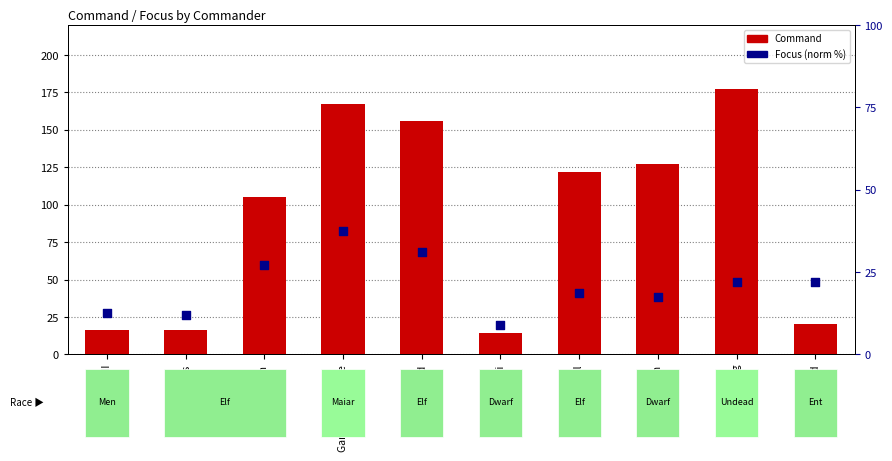

Which series has the largest total across all categories?

Command